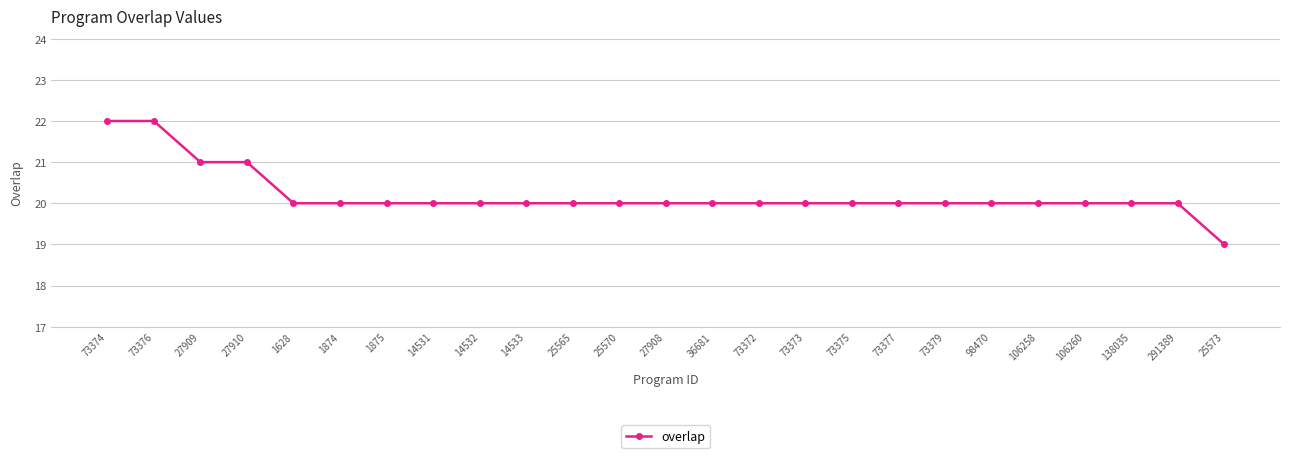

Reading right to left, what are all the values shown in this chart?

19	20	20	20	20	20	20	20	20	20	20	20	20	20	20	20	20	20	20	20	20	21	21	22	22